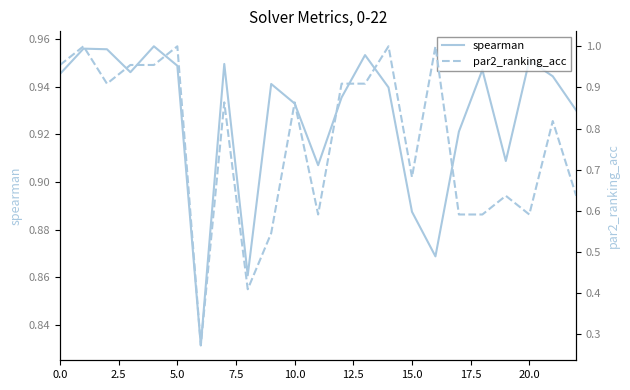

Rank the series by their average value, from highest to lowest.

spearman, par2_ranking_acc